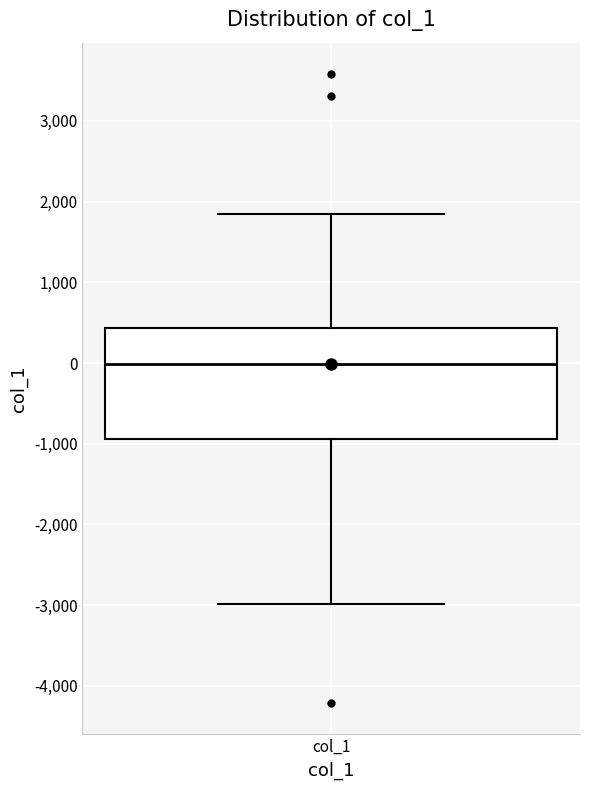

Where is the upper edge of the box for col_1 on the y-axis? The values are not printed on the chart, so give them approximately, as read against the axis.

400